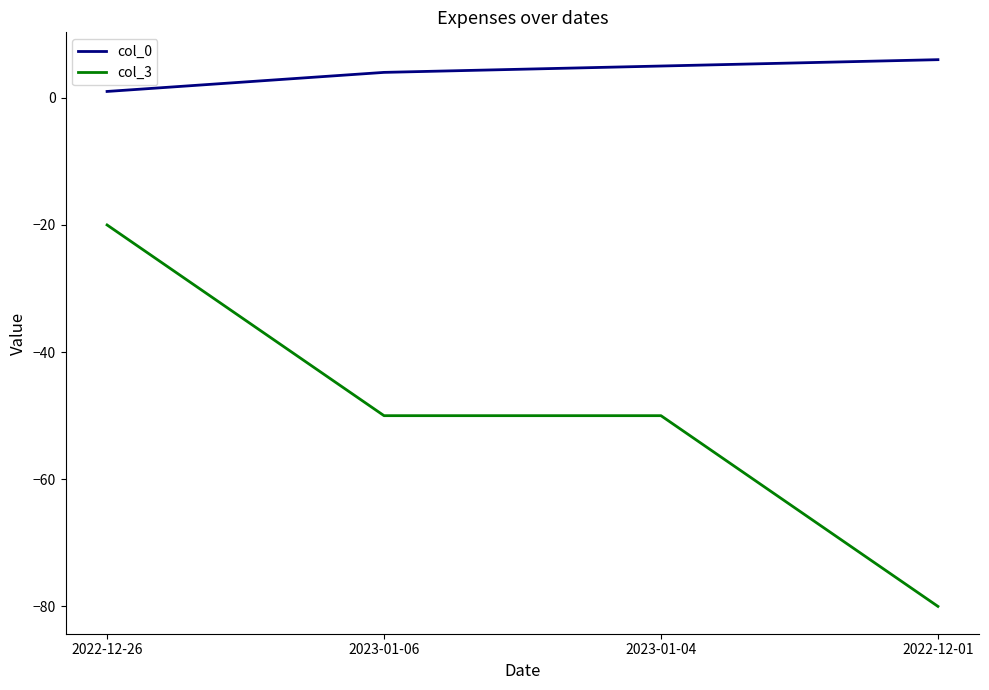

How many distinct data groups are displayed?

2